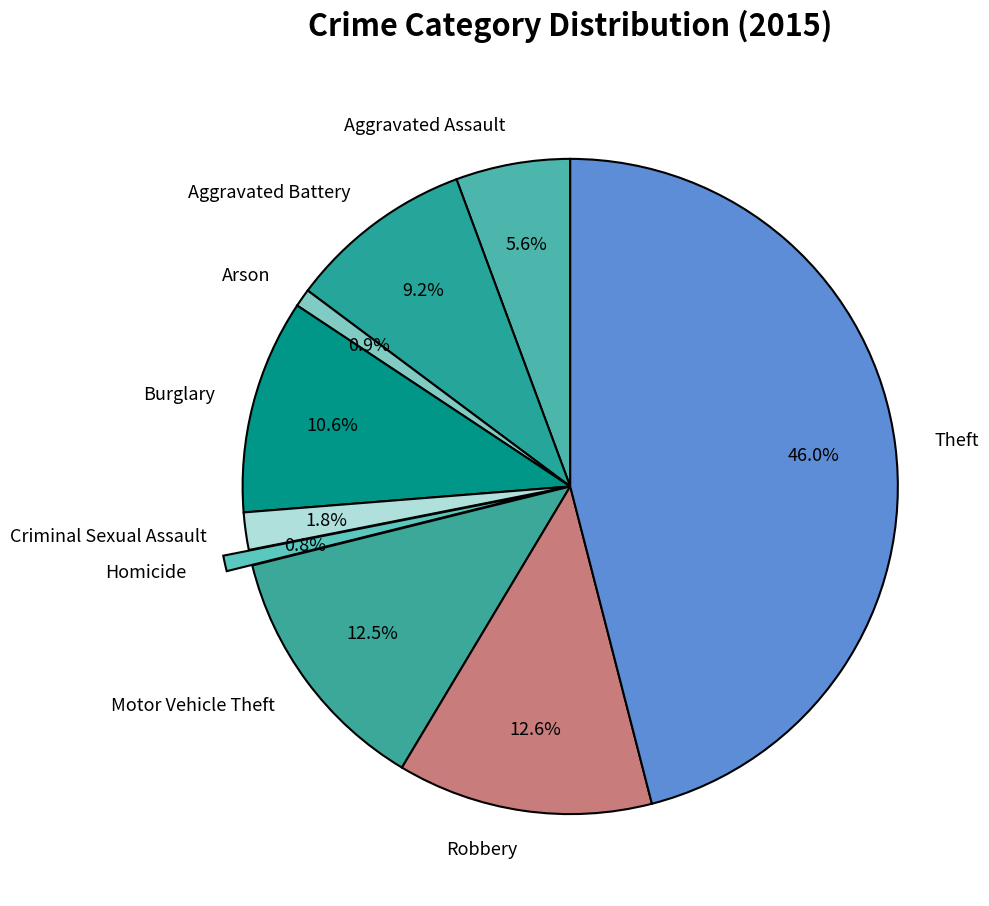

What is the largest slice in the pie chart?

Theft